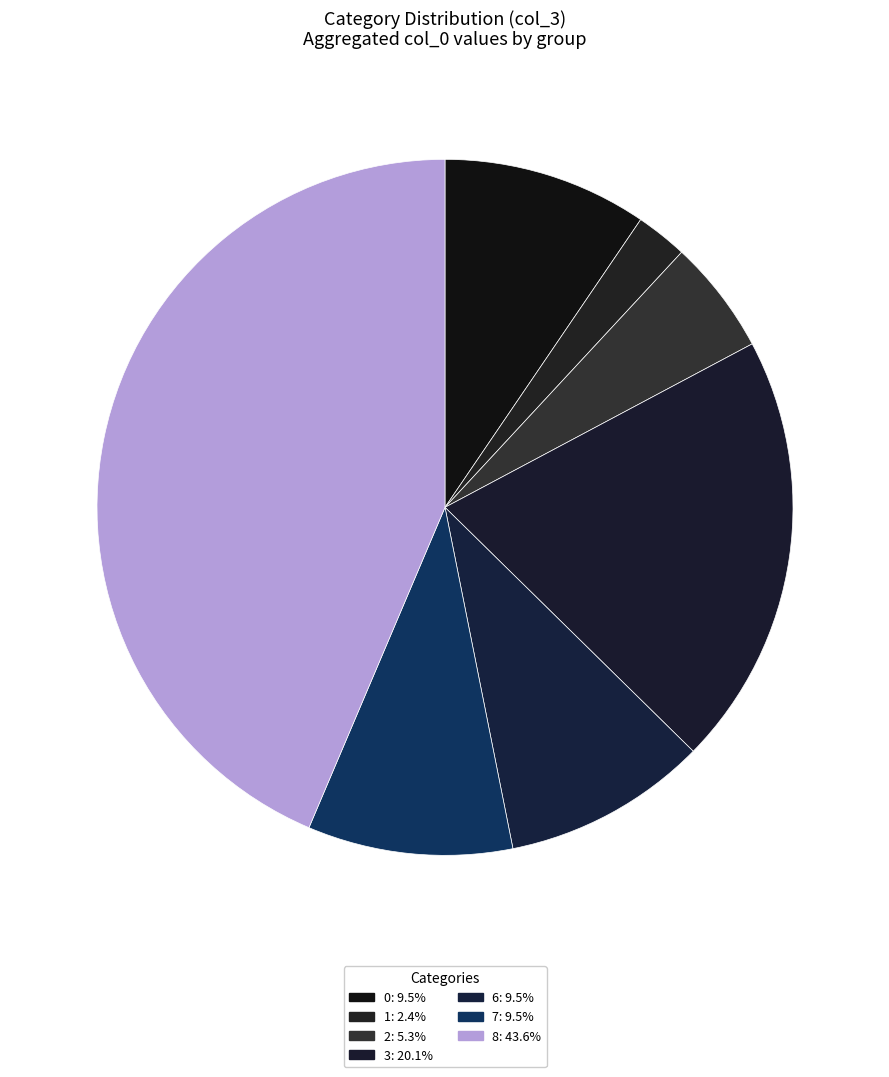

How many slices are in this pie chart?

7